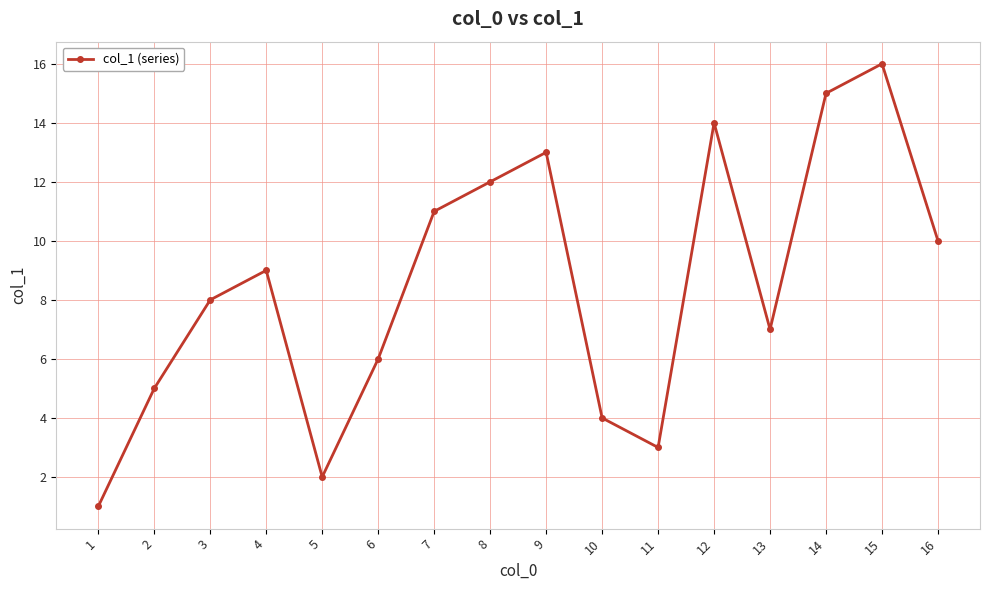

What is the change in value from 9 to 16?

-3